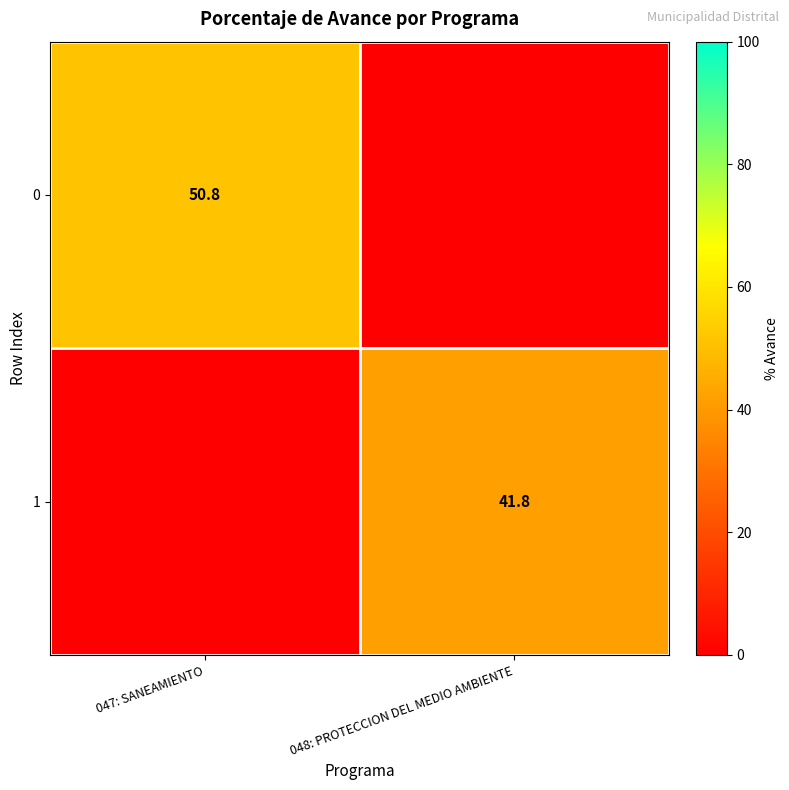

At which category does the chart reach its minimum across all series?

048: PROTECCION DEL MEDIO AMBIENTE